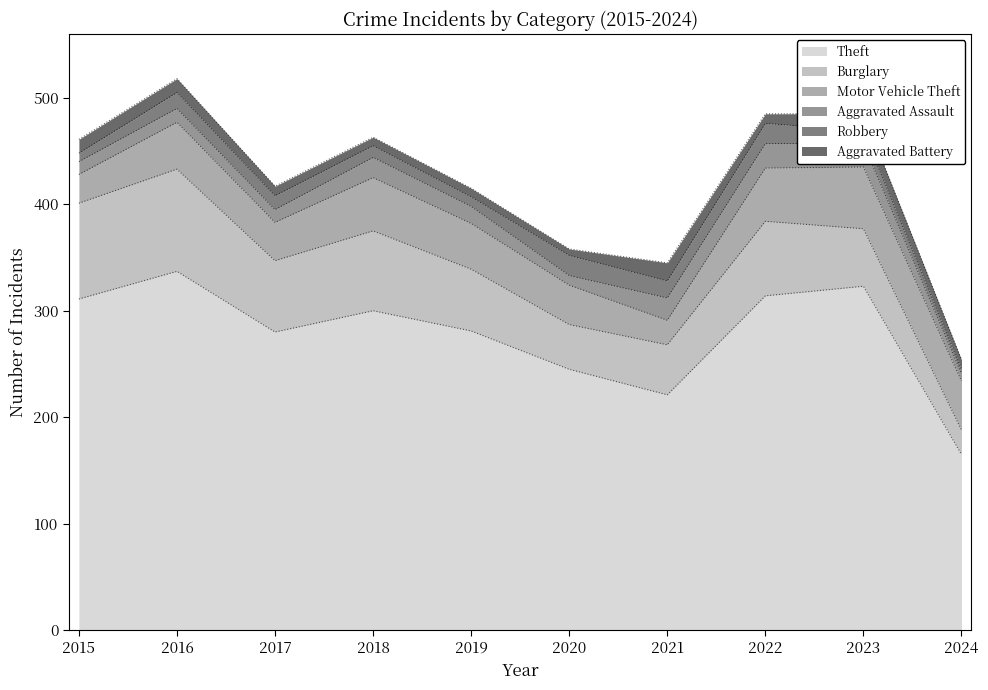

Where is Theft nearest to the value 251?

2020